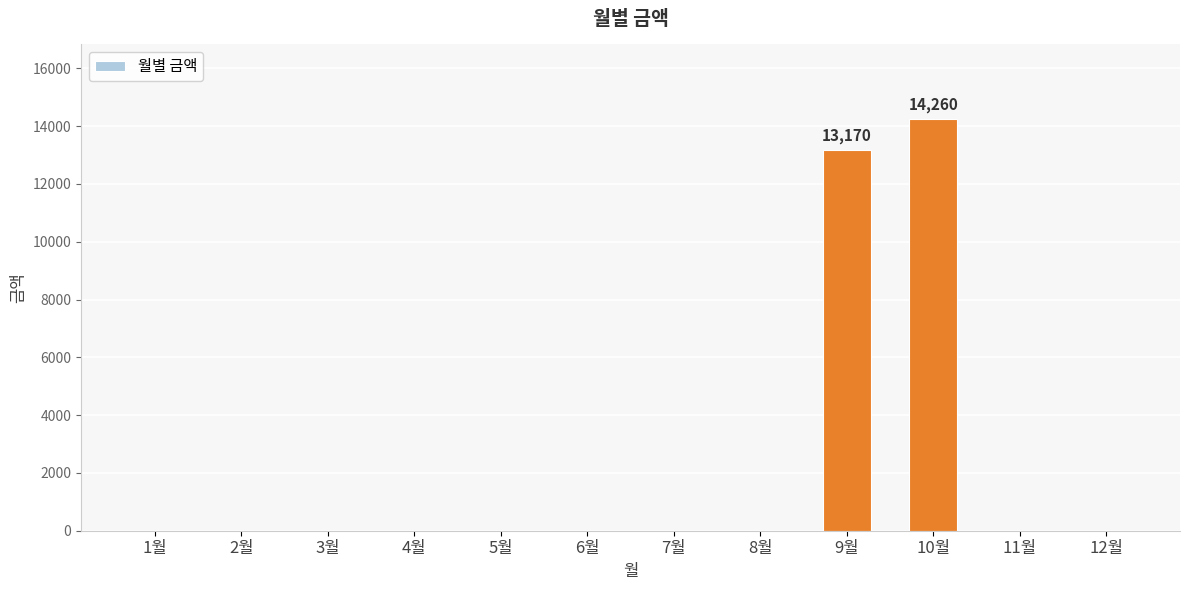

What is the maximum value shown in the chart?

14260